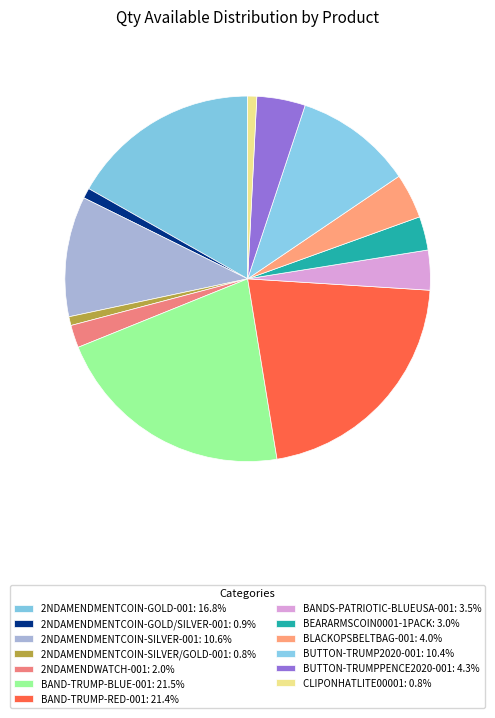

Rank the categories by value from highest to lowest.

BAND-TRUMP-BLUE-001, BAND-TRUMP-RED-001, 2NDAMENDMENTCOIN-GOLD-001, 2NDAMENDMENTCOIN-SILVER-001, BUTTON-TRUMP2020-001, BUTTON-TRUMPPENCE2020-001, BLACKOPSBELTBAG-001, BANDS-PATRIOTIC-BLUEUSA-001, BEARARMSCOIN0001-1PACK, 2NDAMENDWATCH-001, 2NDAMENDMENTCOIN-GOLD/SILVER-001, CLIPONHATLITE00001, 2NDAMENDMENTCOIN-SILVER/GOLD-001